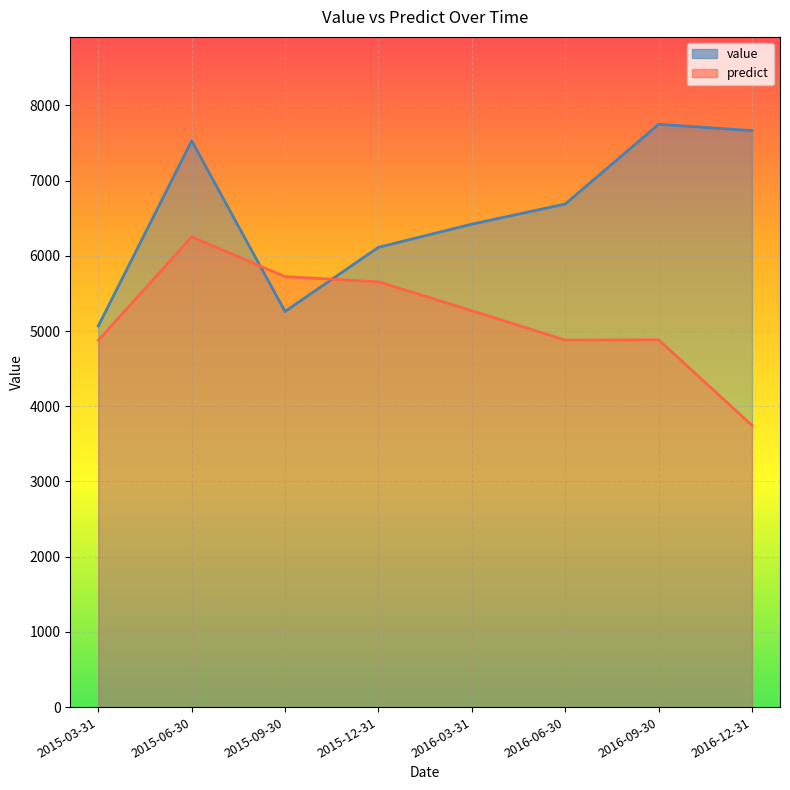

What is the maximum value for value?

7748.4